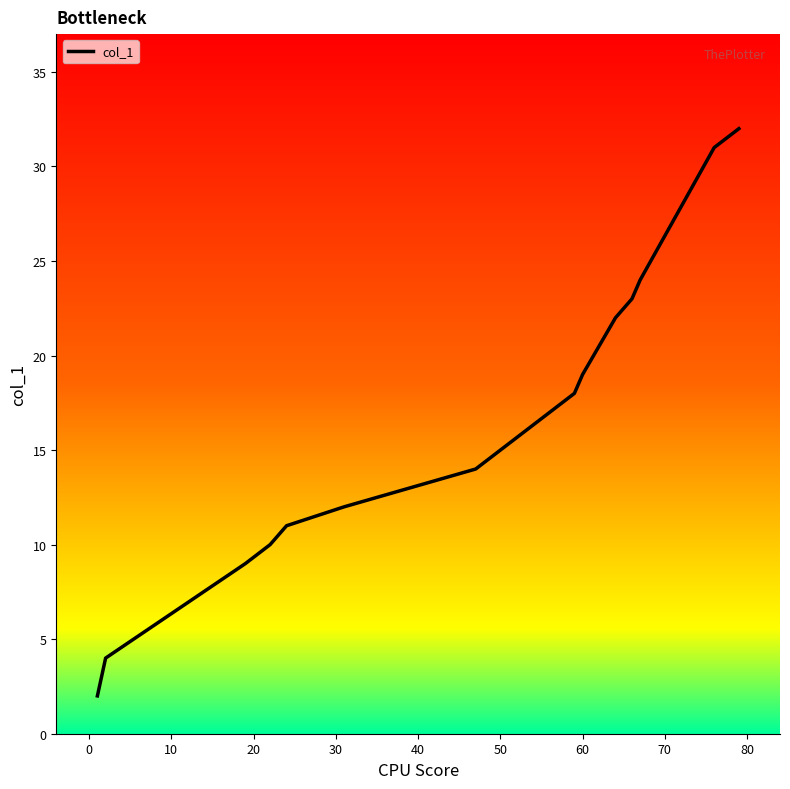

What is the maximum value shown in the chart?

32